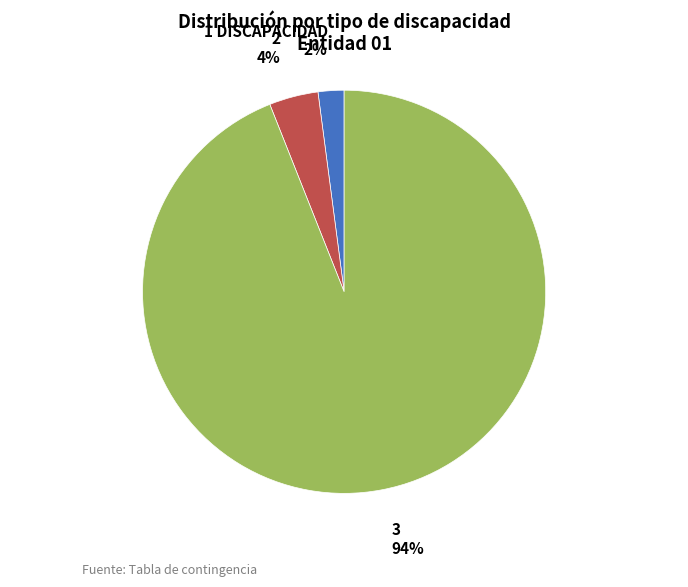

Rank the categories by value from lowest to highest.

1 DISCAPACIDAD, 2, 3